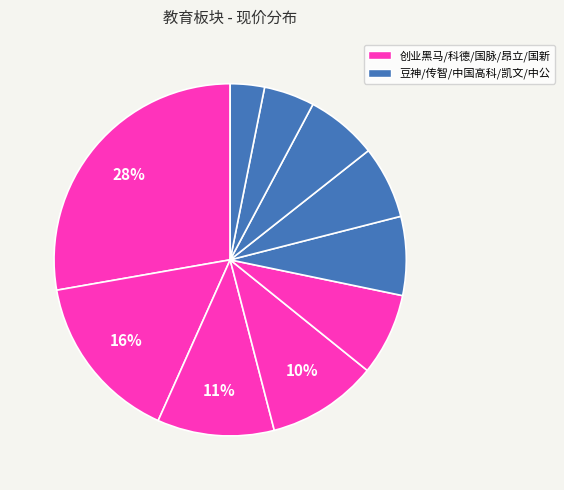

Which slice is the largest?

创业黑马